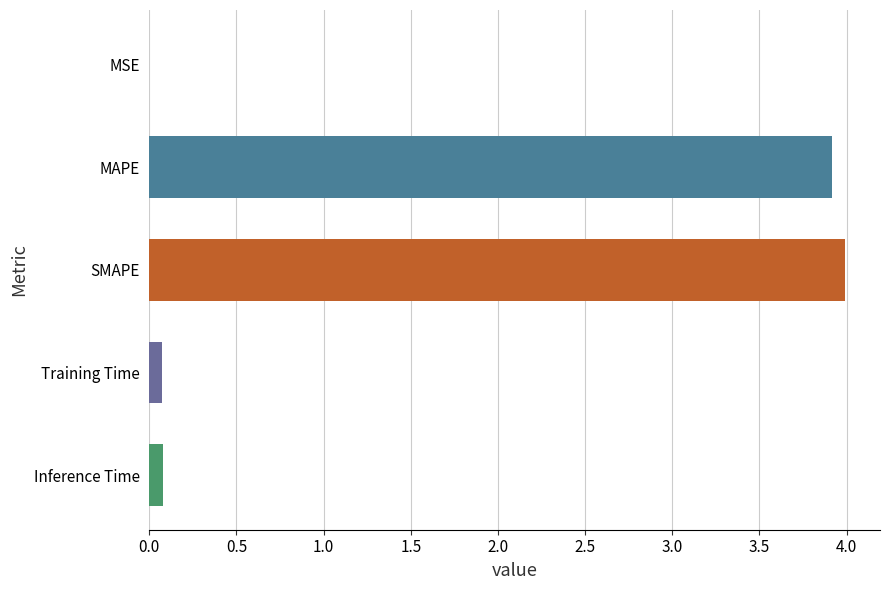

What is the sum of all values?

8.1